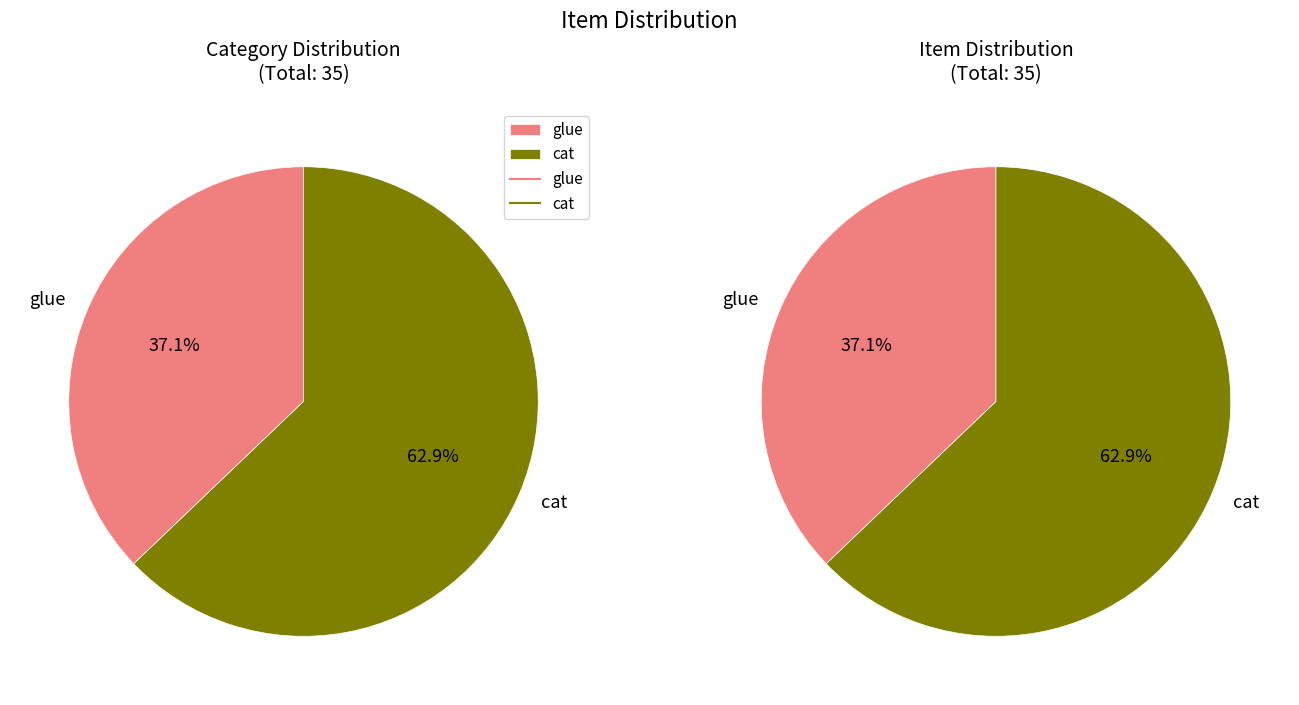

What is the change in value from glue to cat?

+9